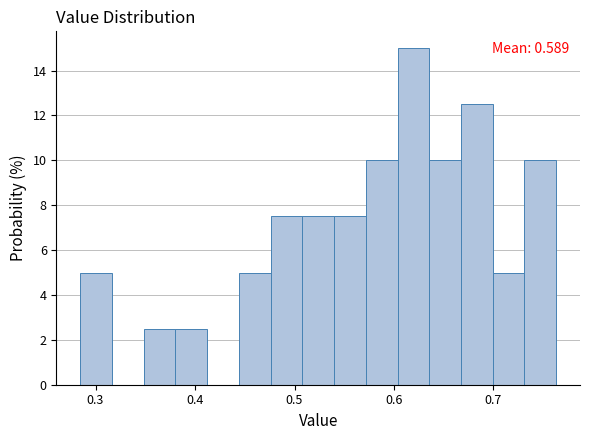

Read against the x-axis, roughly where is the centre of the tallest bar?

0.62